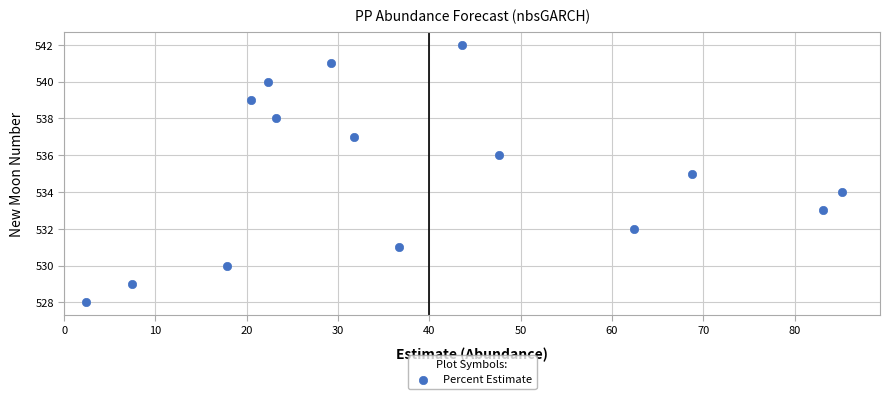

What is the range of Y values (max minus min)?

14